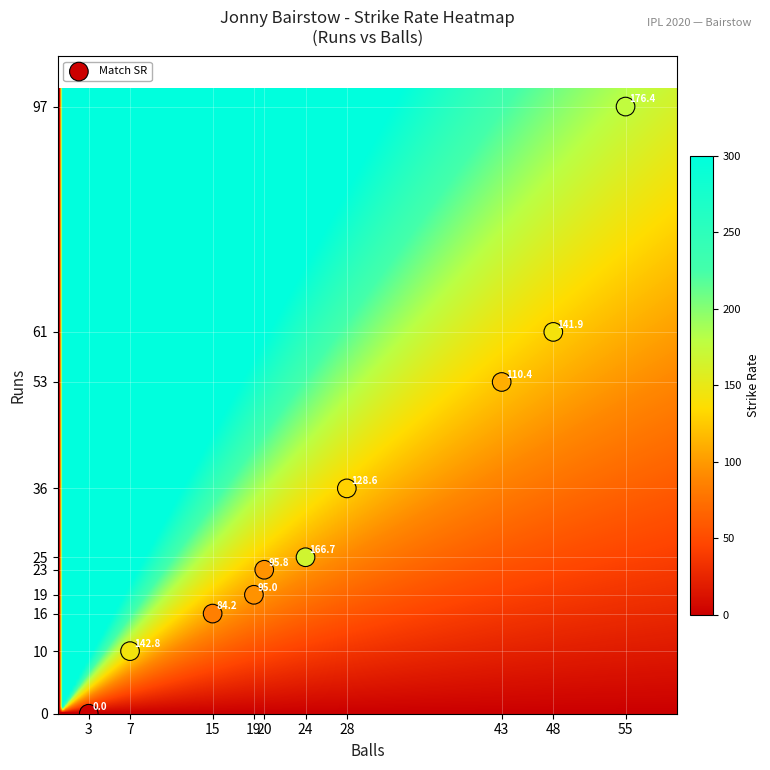

What Y value in the scatter plot is closest to 48?

53